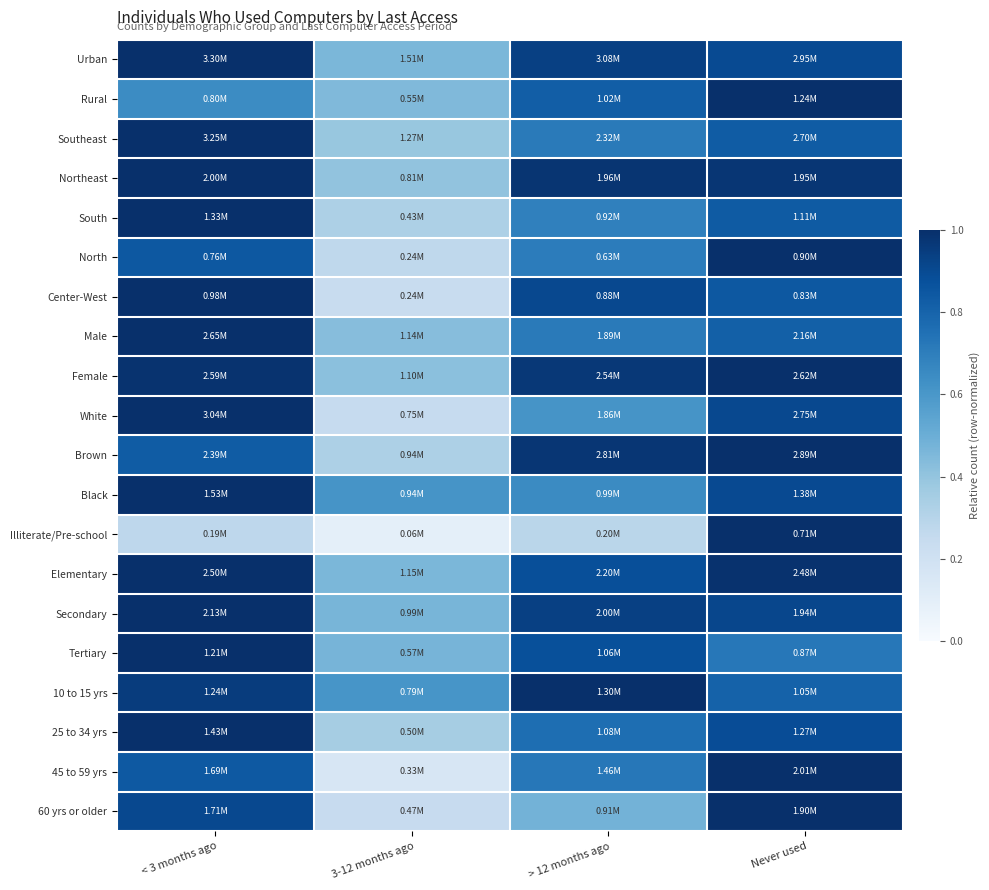

Reading left to right, list all the values displayed in this chart.

Urban: < 3 months ago=1.0	3-12 months ago=0.5	> 12 months ago=0.9	Never used=0.9
Rural: < 3 months ago=0.6	3-12 months ago=0.4	> 12 months ago=0.8	Never used=1.0
Southeast: < 3 months ago=1.0	3-12 months ago=0.4	> 12 months ago=0.7	Never used=0.8
Northeast: < 3 months ago=1.0	3-12 months ago=0.4	> 12 months ago=1.0	Never used=1.0
South: < 3 months ago=1.0	3-12 months ago=0.3	> 12 months ago=0.7	Never used=0.8
North: < 3 months ago=0.8	3-12 months ago=0.3	> 12 months ago=0.7	Never used=1.0
Center-West: < 3 months ago=1.0	3-12 months ago=0.2	> 12 months ago=0.9	Never used=0.8
Male: < 3 months ago=1.0	3-12 months ago=0.4	> 12 months ago=0.7	Never used=0.8
Female: < 3 months ago=1.0	3-12 months ago=0.4	> 12 months ago=1.0	Never used=1.0
White: < 3 months ago=1.0	3-12 months ago=0.2	> 12 months ago=0.6	Never used=0.9
Brown: < 3 months ago=0.8	3-12 months ago=0.3	> 12 months ago=1.0	Never used=1.0
Black: < 3 months ago=1.0	3-12 months ago=0.6	> 12 months ago=0.6	Never used=0.9
Illiterate/Pre-school: < 3 months ago=0.3	3-12 months ago=0.1	> 12 months ago=0.3	Never used=1.0
Elementary: < 3 months ago=1.0	3-12 months ago=0.5	> 12 months ago=0.9	Never used=1.0
Secondary: < 3 months ago=1.0	3-12 months ago=0.5	> 12 months ago=0.9	Never used=0.9
Tertiary: < 3 months ago=1.0	3-12 months ago=0.5	> 12 months ago=0.9	Never used=0.7
10 to 15 yrs: < 3 months ago=1.0	3-12 months ago=0.6	> 12 months ago=1.0	Never used=0.8
25 to 34 yrs: < 3 months ago=1.0	3-12 months ago=0.3	> 12 months ago=0.8	Never used=0.9
45 to 59 yrs: < 3 months ago=0.8	3-12 months ago=0.2	> 12 months ago=0.7	Never used=1.0
60 yrs or older: < 3 months ago=0.9	3-12 months ago=0.2	> 12 months ago=0.5	Never used=1.0